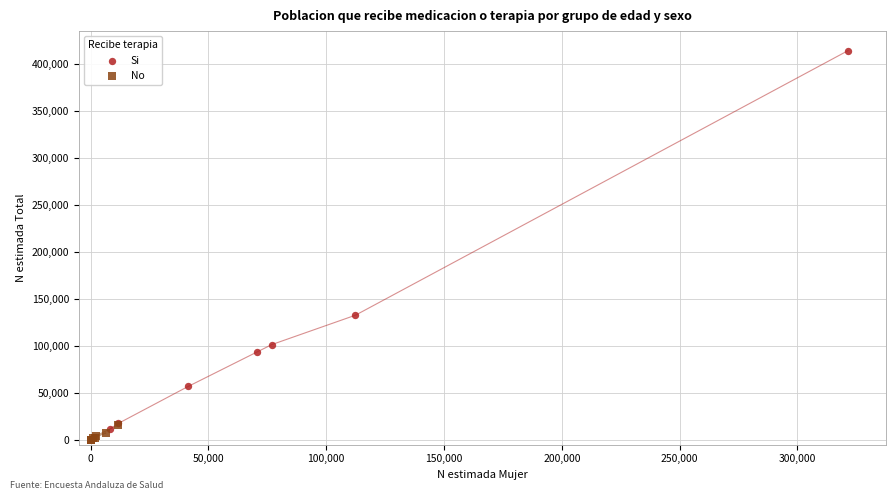

Which series contains the highest Y value?

Si